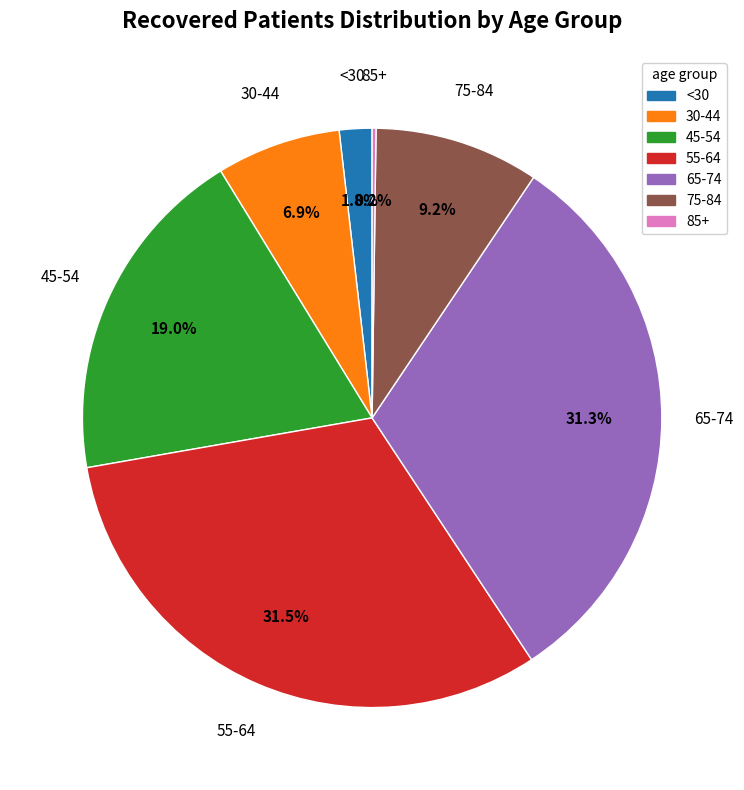

Does any single category account for the majority?

No